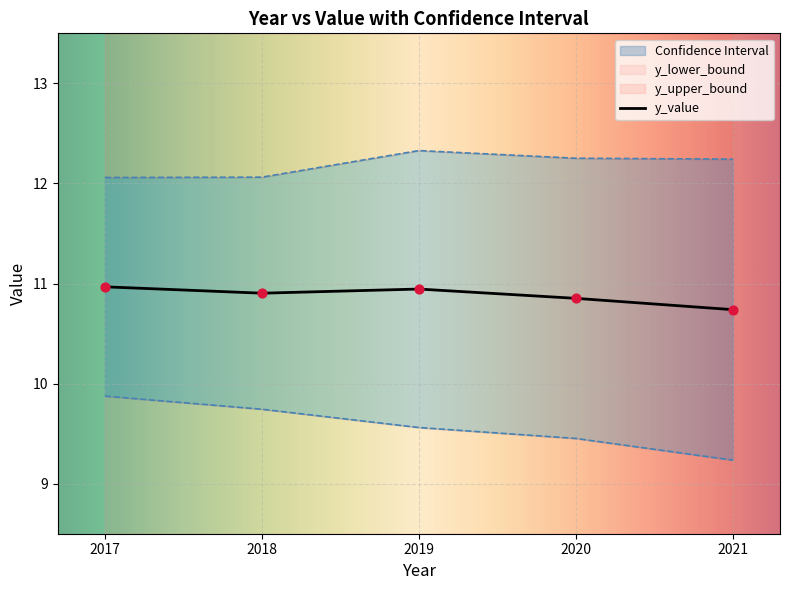

What is the total value across all series at 2017?

32.9